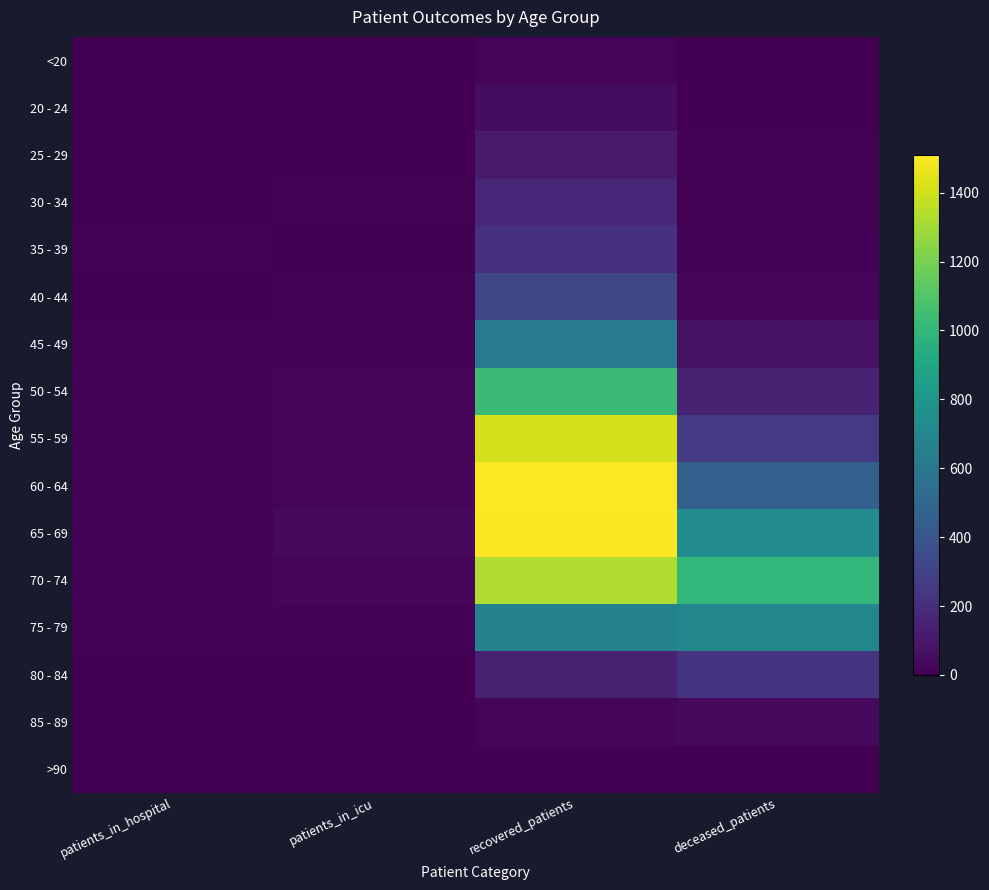

List the series in order of their peak value, highest first.

60 - 64, 65 - 69, 55 - 59, 70 - 74, 50 - 54, 75 - 79, 45 - 49, 40 - 44, 80 - 84, 35 - 39, 30 - 34, 25 - 29, 20 - 24, 85 - 89, <20, >90